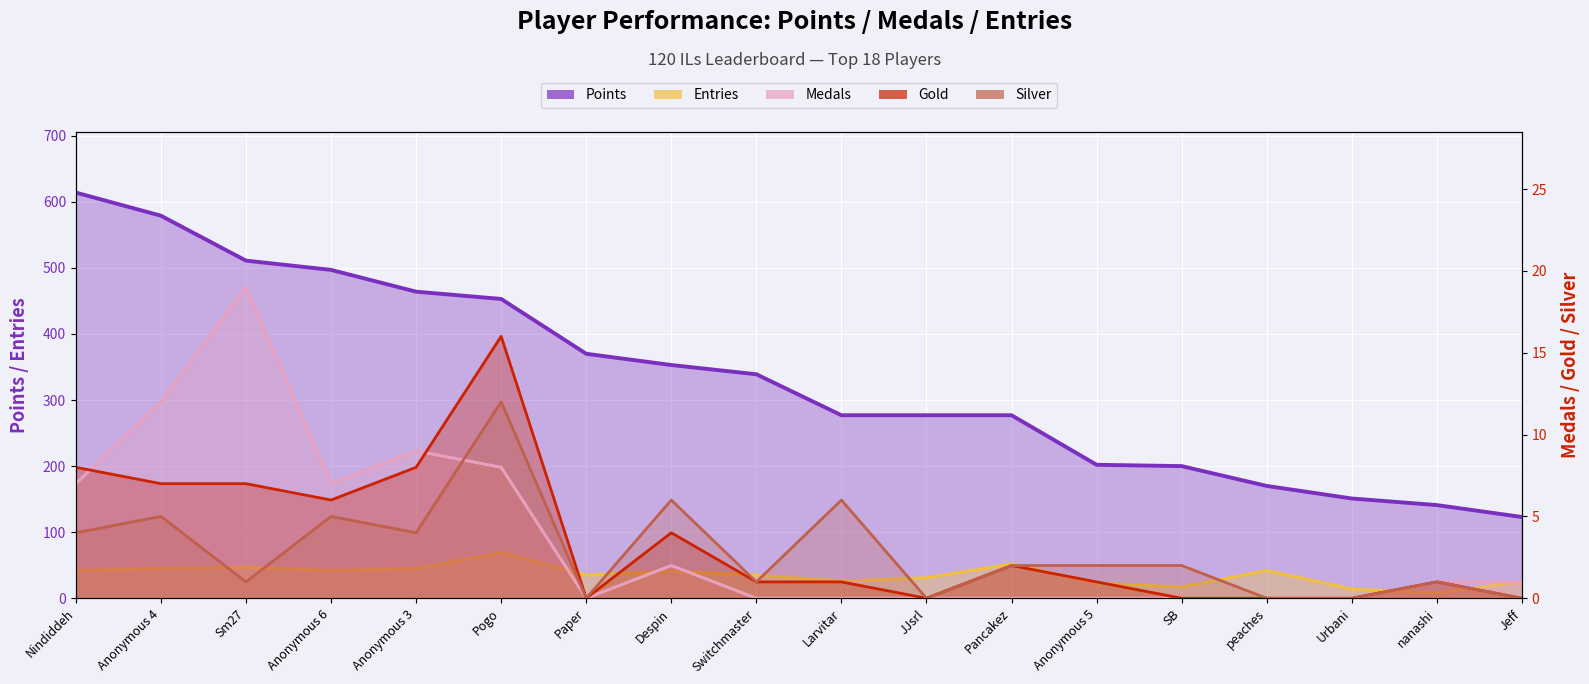

What is the approximate value of Entries at Urbani, to the nearest 10?

10